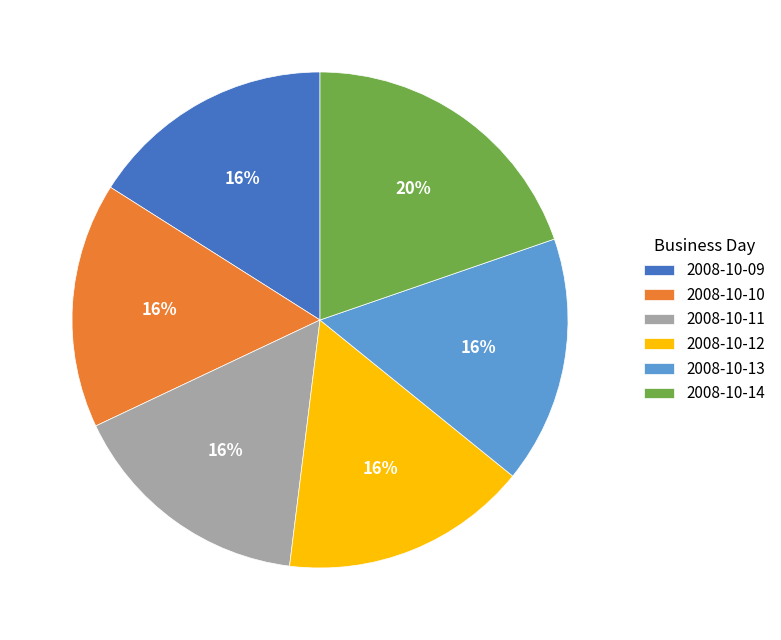

To the nearest percent, what portion does 2008-10-14 represent?

20%